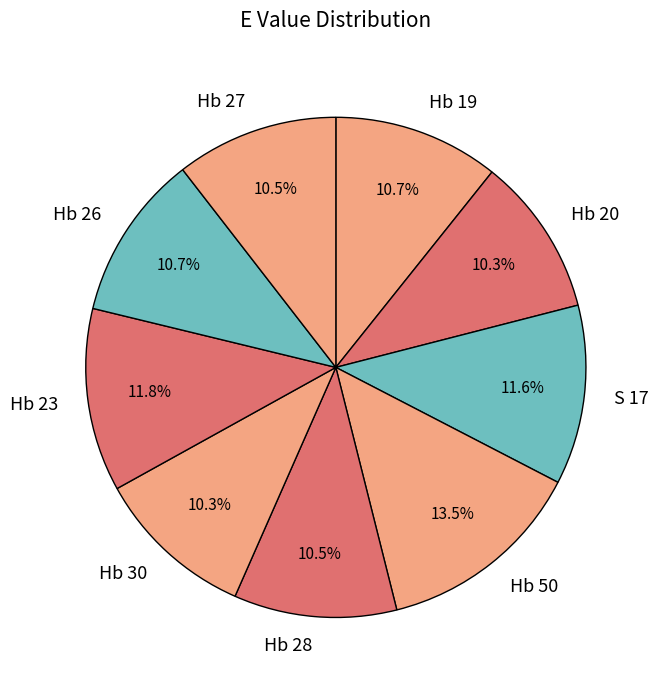

To the nearest percent, what portion does S 17 represent?

12%